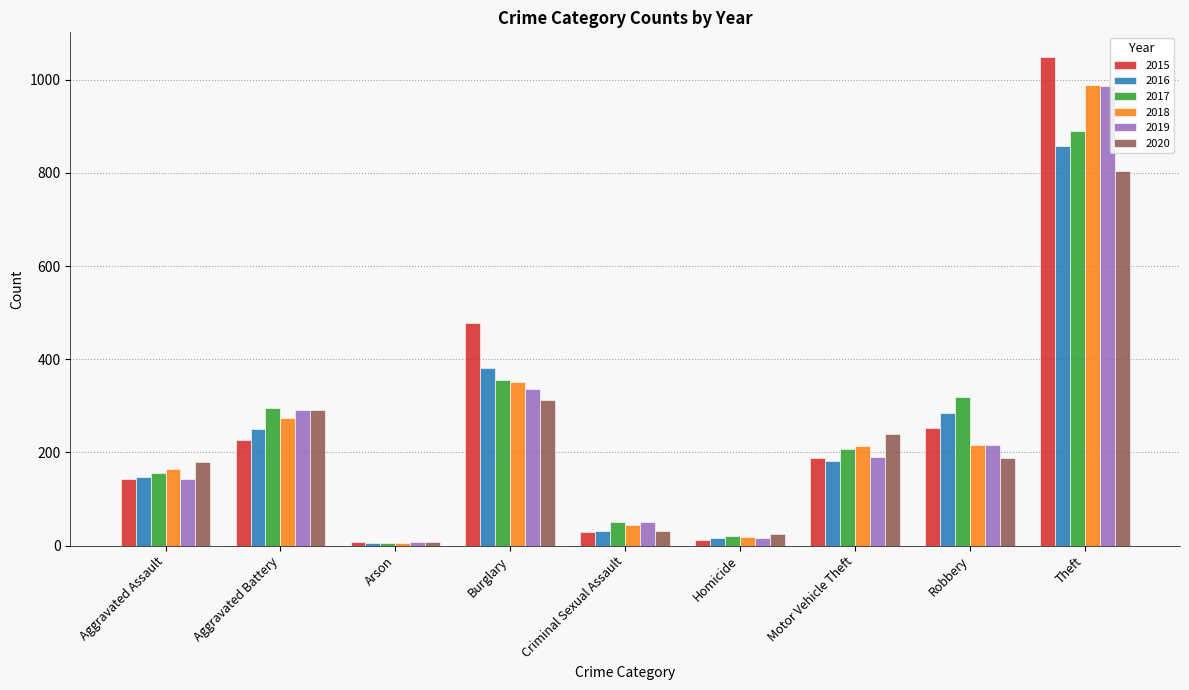

What is the value of the 2017 bar at the 4th from the left?

355